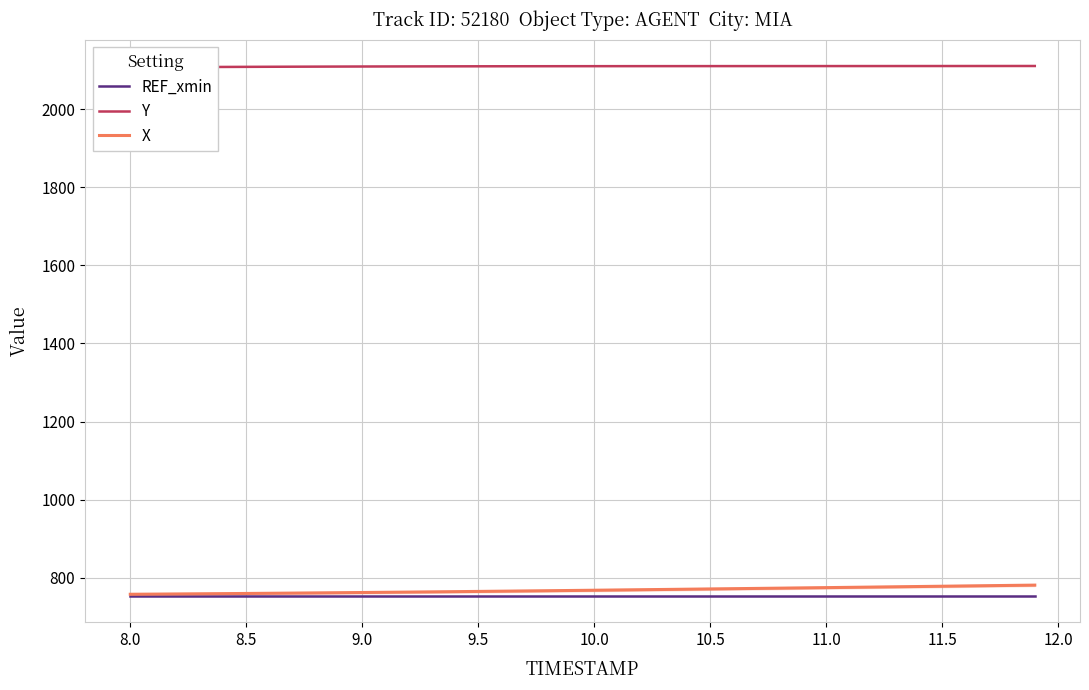

What is the minimum value for REF_xmin?

754.0